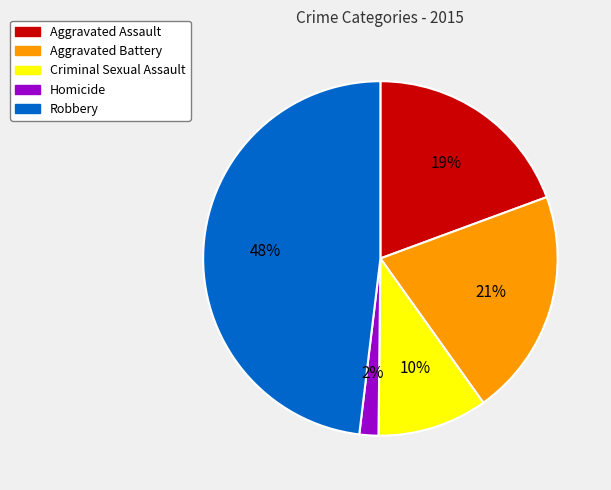

Rank the categories by value from highest to lowest.

Robbery, Aggravated Battery, Aggravated Assault, Criminal Sexual Assault, Homicide